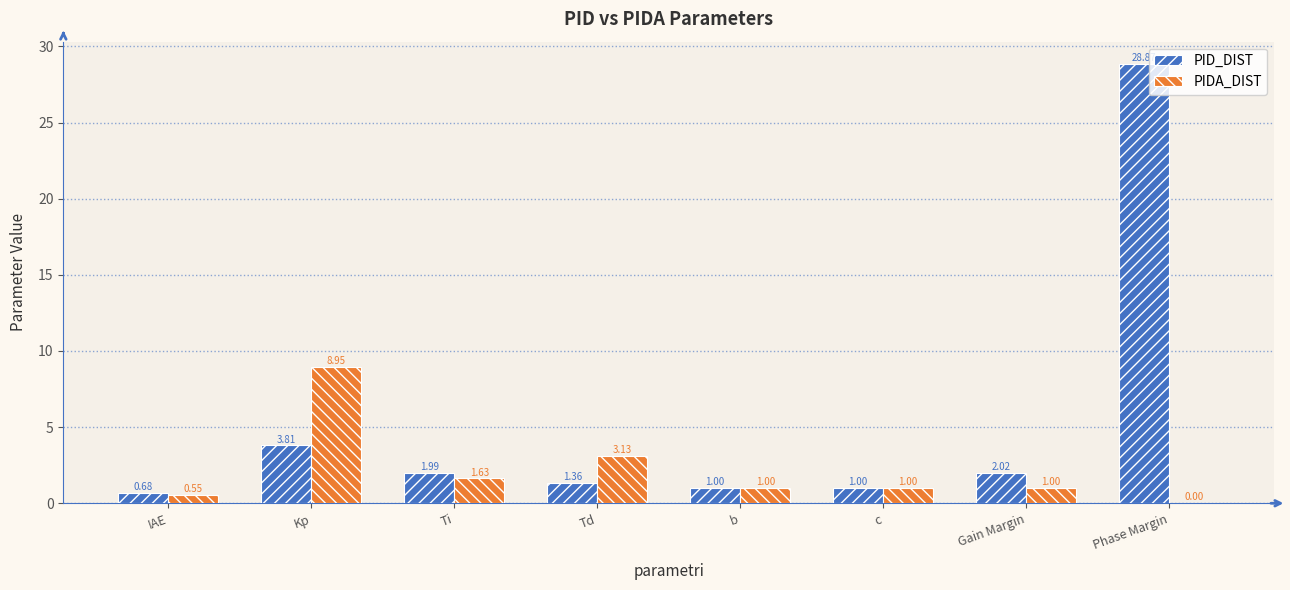

What are all the series names shown in the legend?

PID_DIST, PIDA_DIST